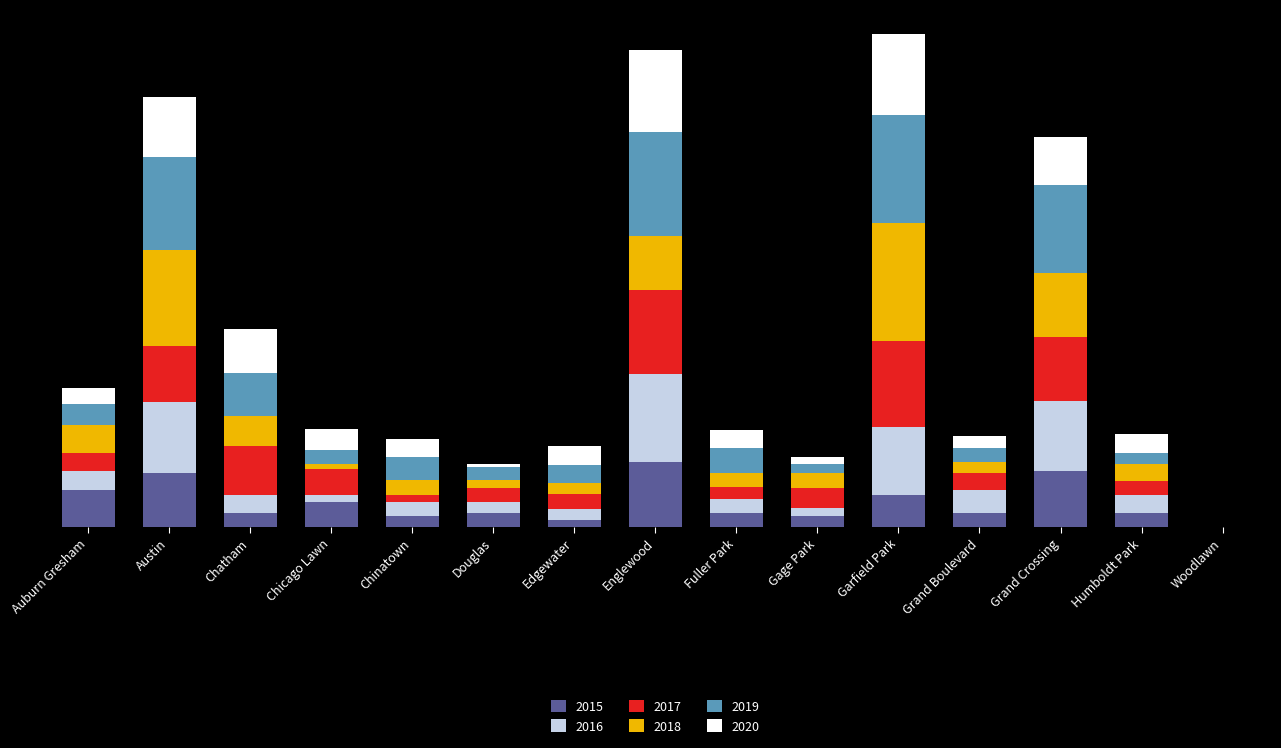

What are all the series names shown in the legend?

2015, 2016, 2017, 2018, 2019, 2020